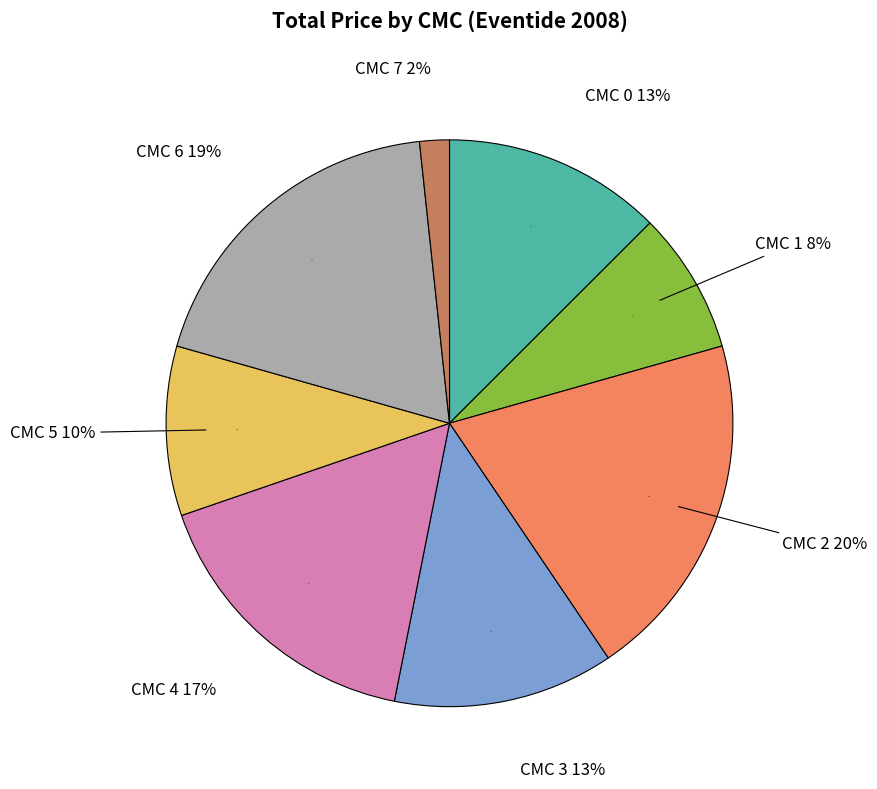

Which slice is the largest?

2